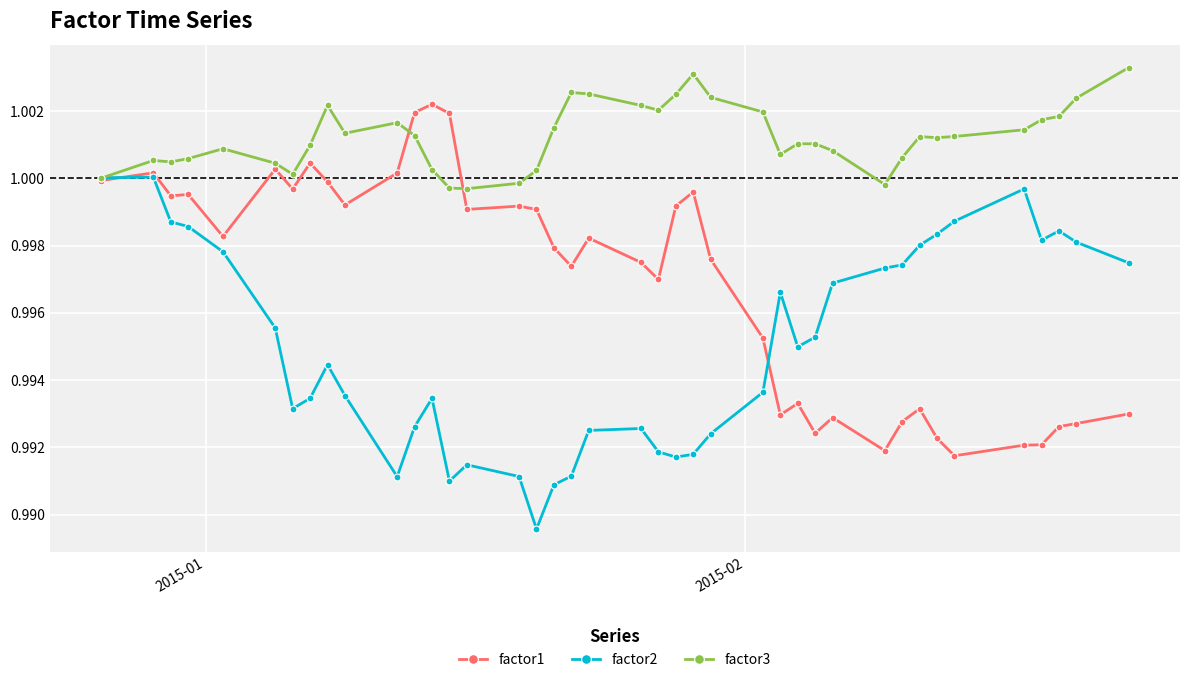

True or false: factor2 has more than 0 interior local peaks.

True